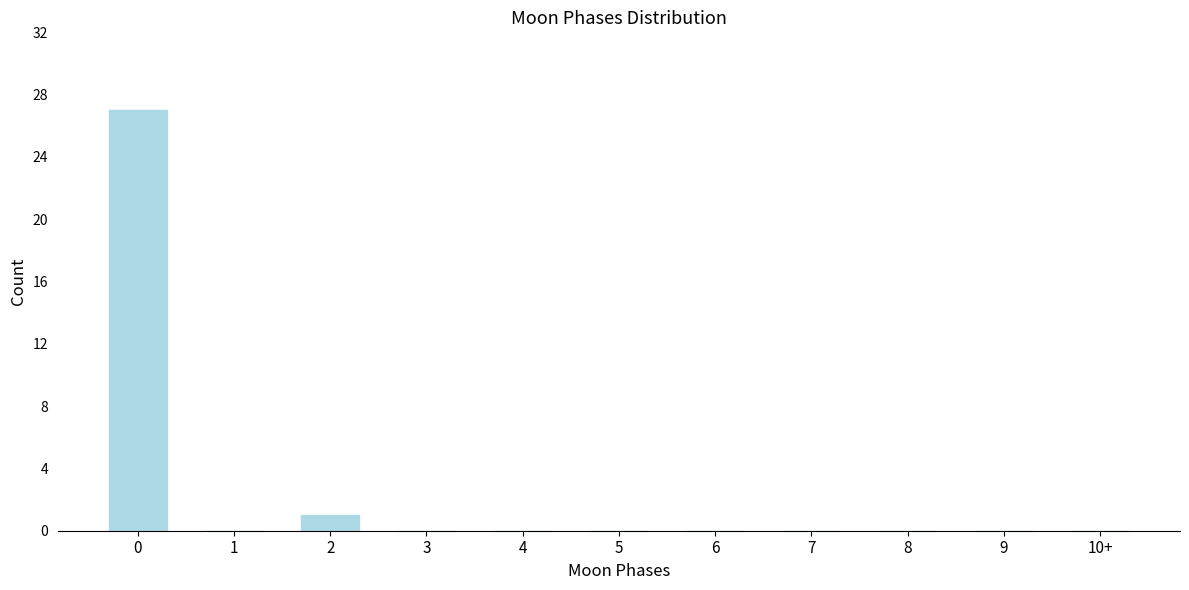

Reading left to right, extract all data points from this chart.

0=27	1=0	2=1	3=0	4=0	5=0	6=0	7=0	8=0	9=0	10+=0